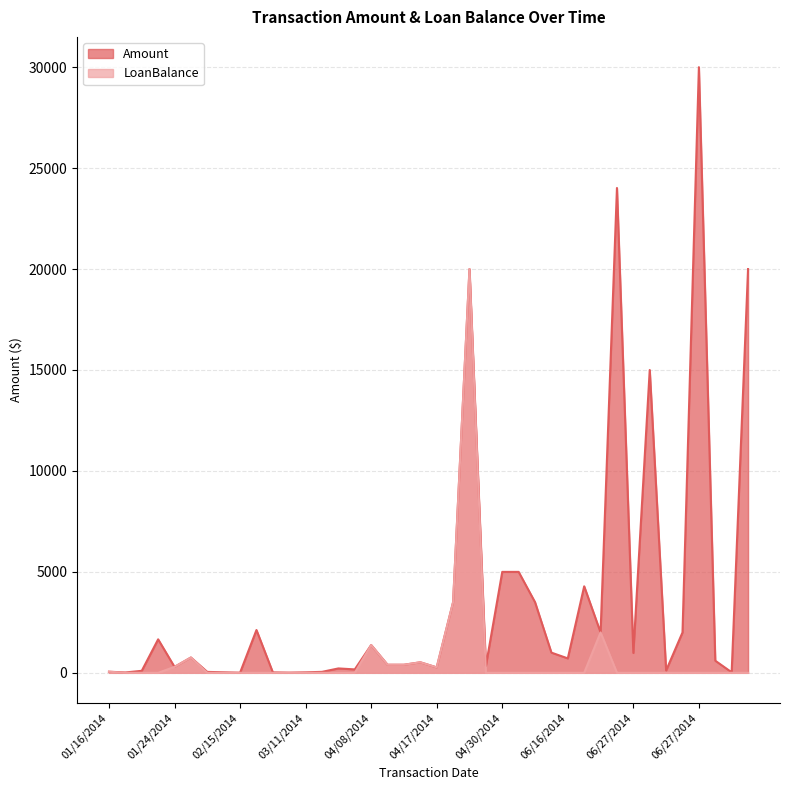

True or false: LoanBalance has more than 1 points higher than both neighbors.

True